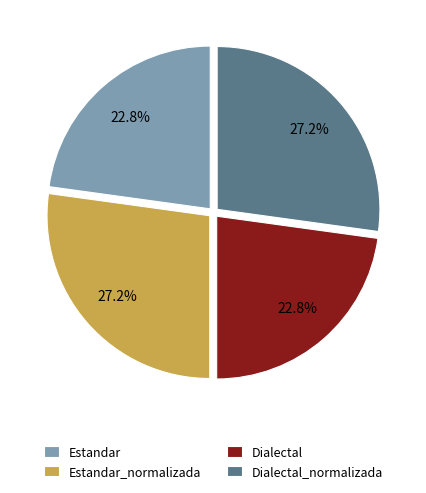

What is the ratio of the value at Estandar_normalizada to the value at Dialectal_normalizada?

1.0